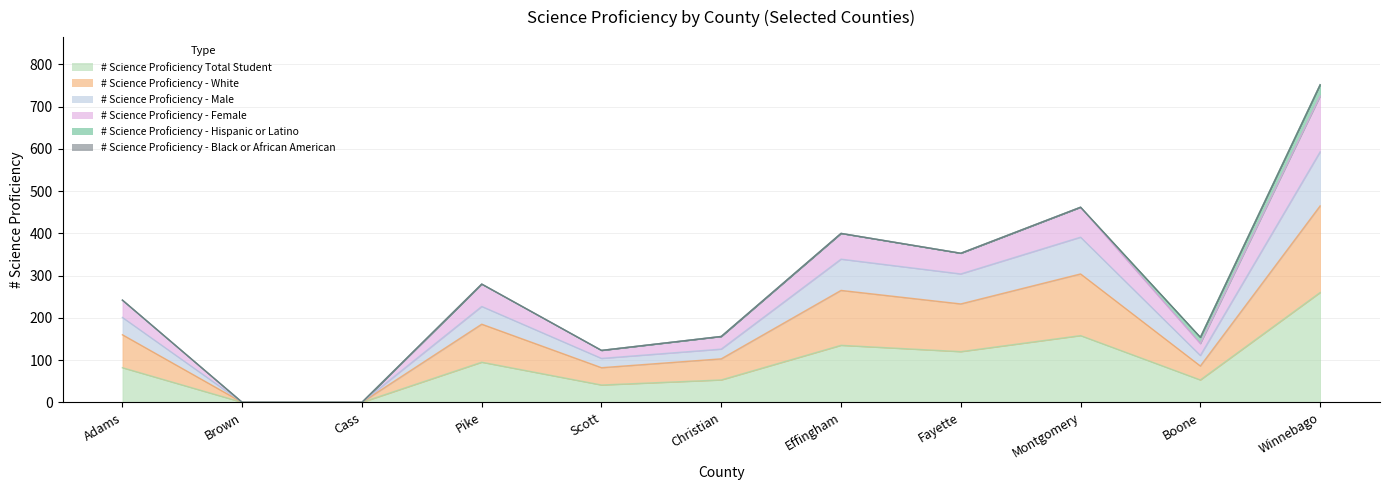

What is the maximum value shown in the chart?

752